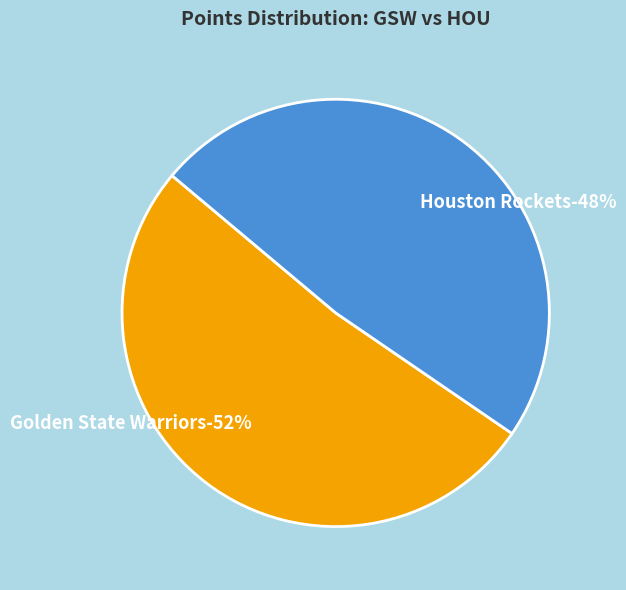

What is the majority slice?

Golden State Warriors